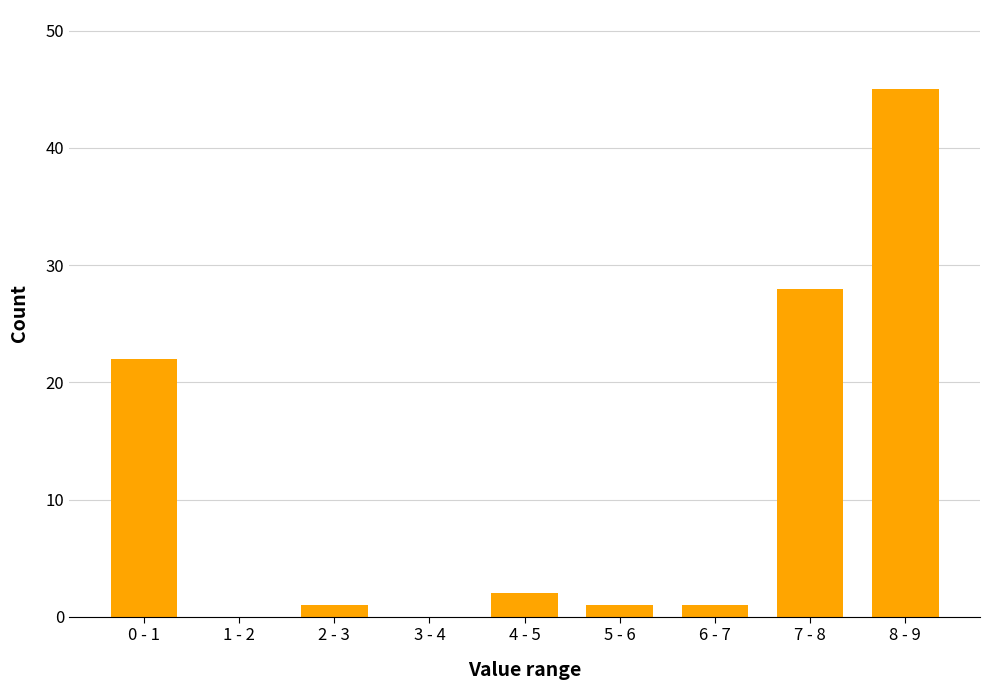

Reading right to left, transcribe all the data shown in this chart.

8 - 9=45	7 - 8=28	6 - 7=1	5 - 6=1	4 - 5=2	3 - 4=0	2 - 3=1	1 - 2=0	0 - 1=22